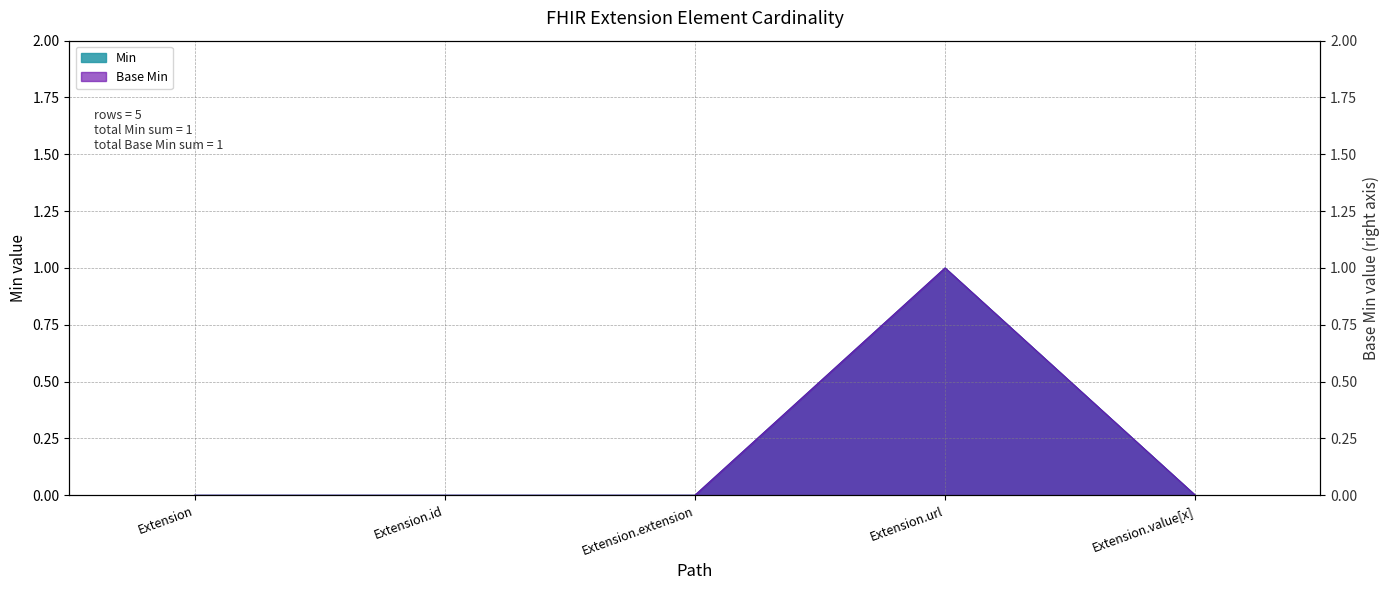

Which series has the largest range (max minus min)?

Min